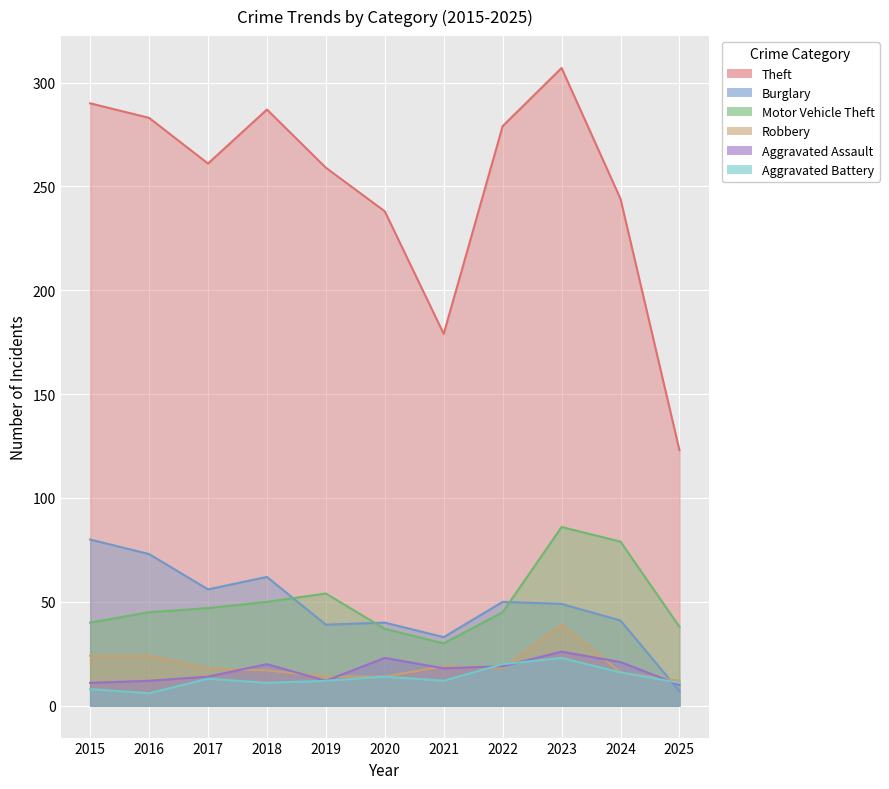

Between 2021 and 2018, which is larger?

2018